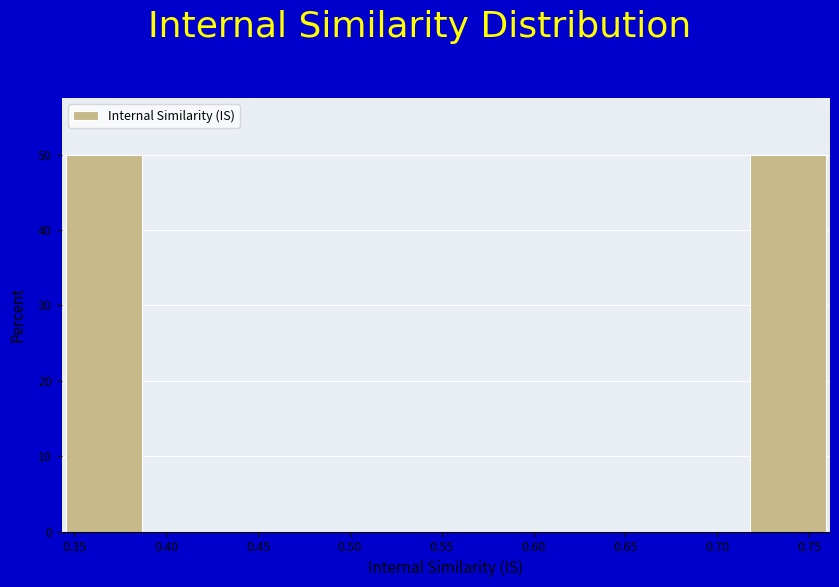

Reading left to right, list every bar in this chart as the range it spans on the x-axis followed by its height. Neither the bar edges nor the heights are printed on the chart, so give them approximately, as read against the axes.

0.345 to 0.385: 50
0.385 to 0.430: 0
0.430 to 0.470: 0
0.470 to 0.510: 0
0.510 to 0.550: 0
0.550 to 0.595: 0
0.595 to 0.635: 0
0.635 to 0.675: 0
0.675 to 0.720: 0
0.720 to 0.760: 50